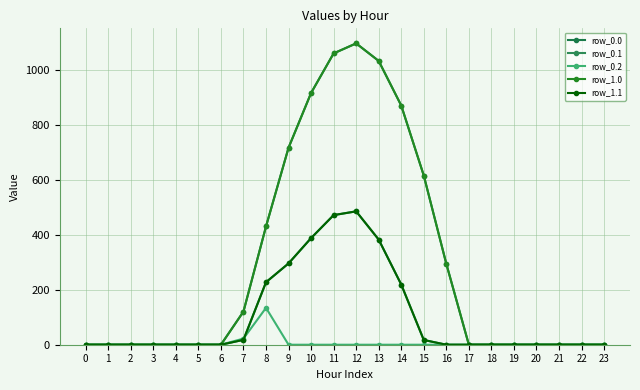

True or false: row_0.2 and row_1.0 intersect in this chart.

False